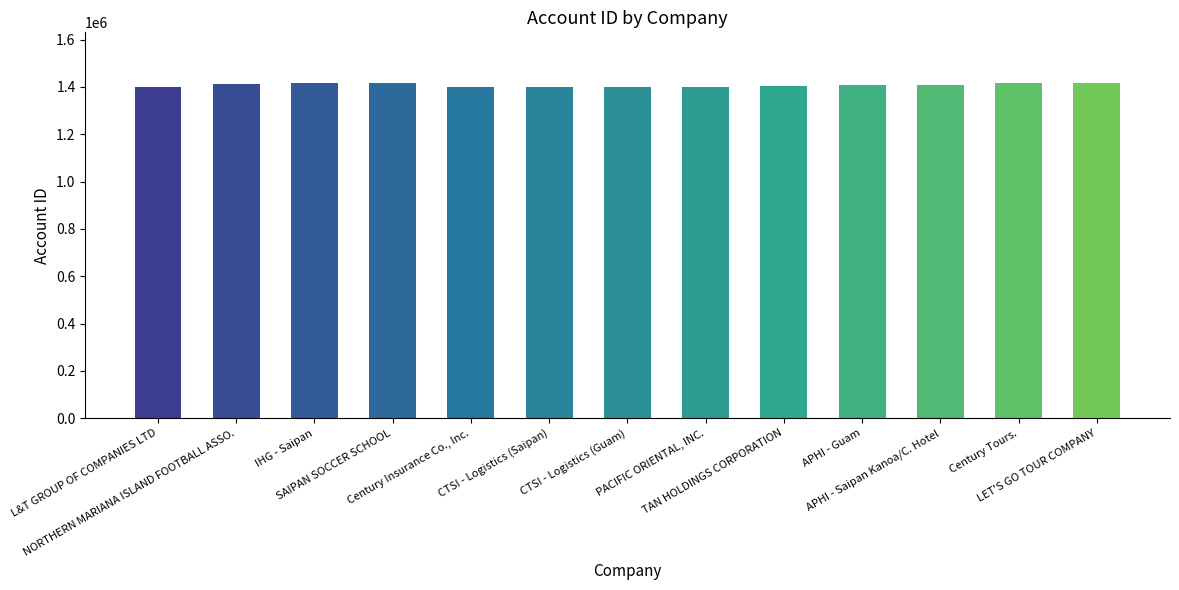

What is the label of the 12th bar from the left?

Century Tours.